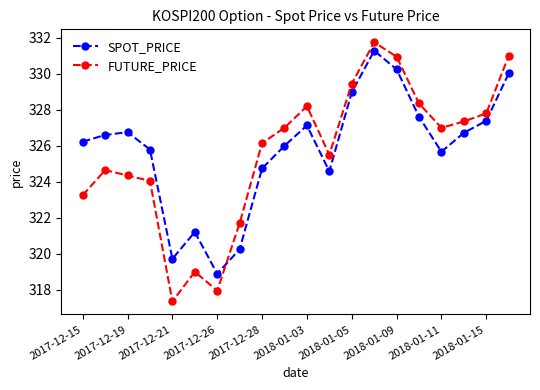

What is the difference between the maximum and second lowest values in the FUTURE_PRICE series?

13.8